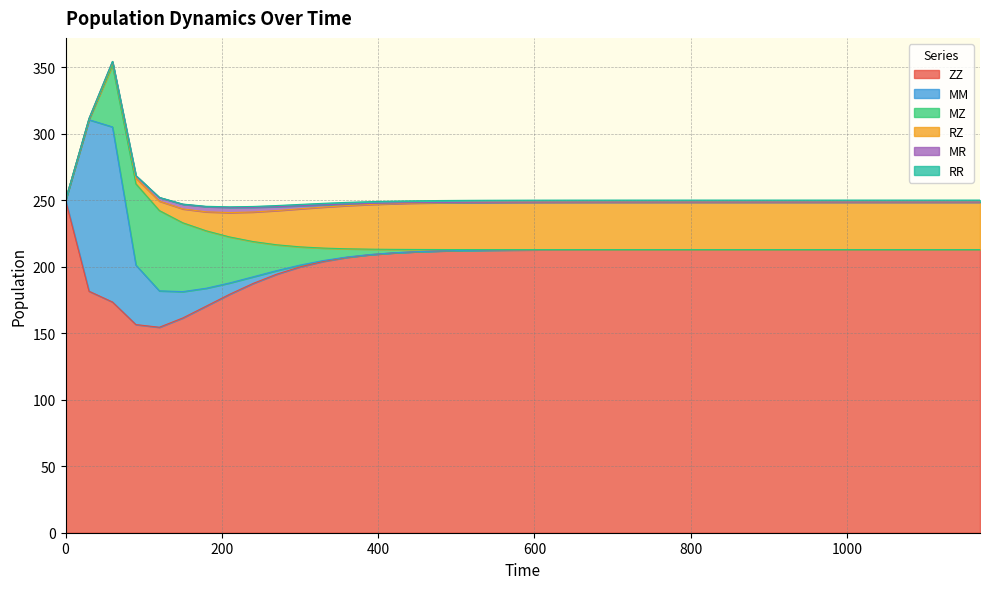

List the series in order of their peak value, highest first.

ZZ, MM, MZ, RZ, MR, RR